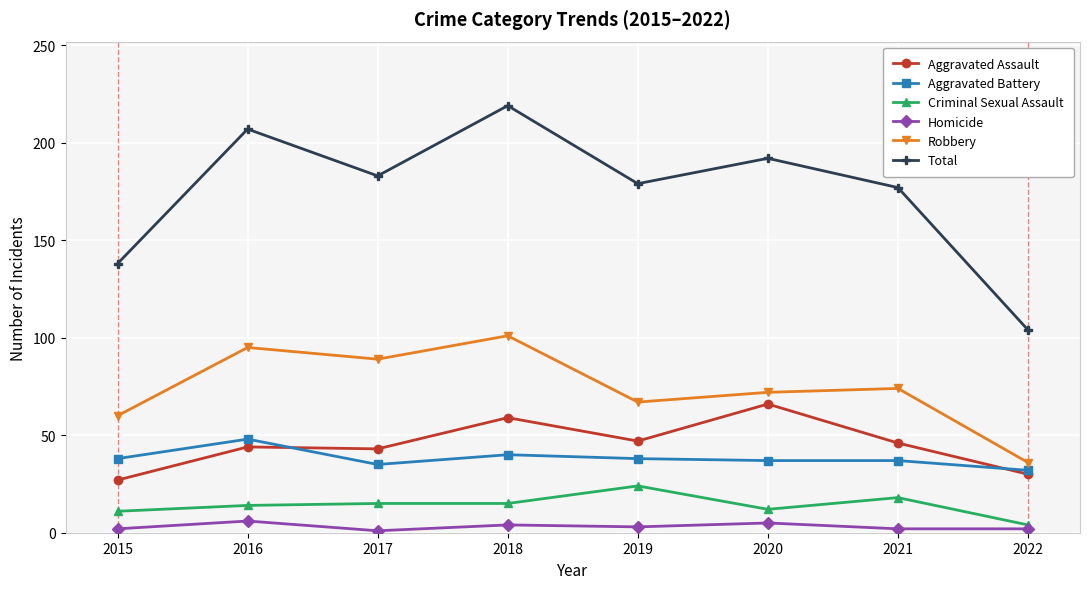

What is the difference between the maximum and minimum values in the Robbery series?

65